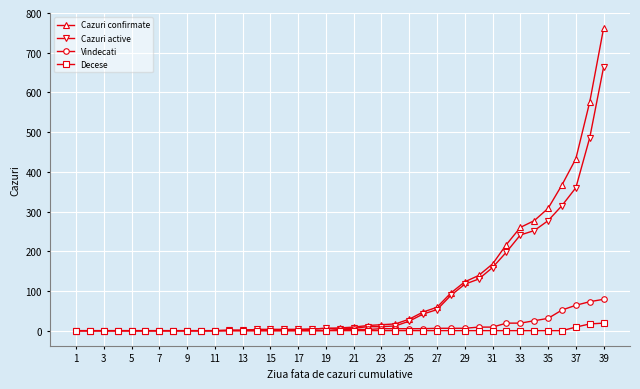

What is the maximum value shown in the chart?

762